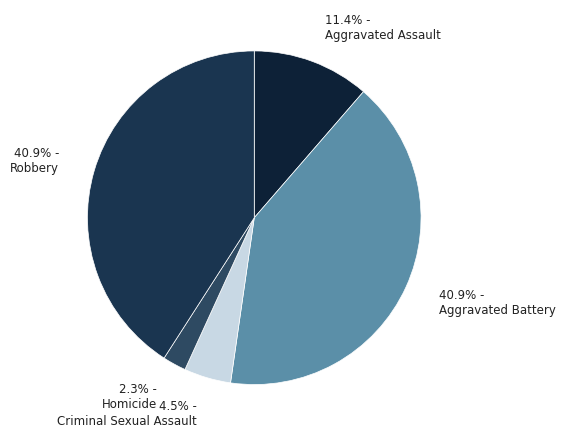

How much of the chart is everything except 40.9% - Aggravated Battery?

59.1%